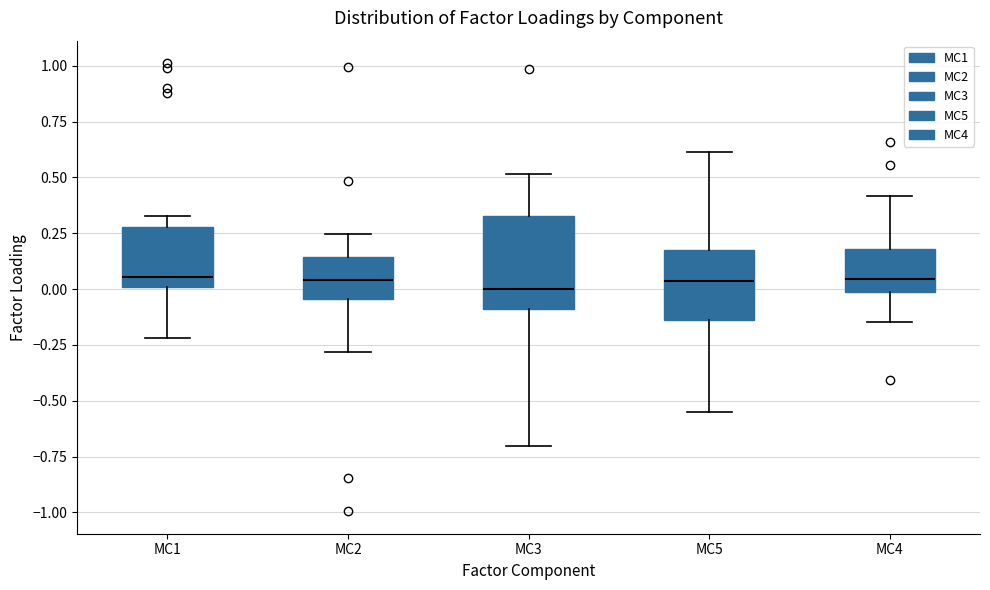

Where does the upper whisker of the box for MC2 end on the y-axis? The values are not printed on the chart, so give them approximately, as read against the axis.

0.25